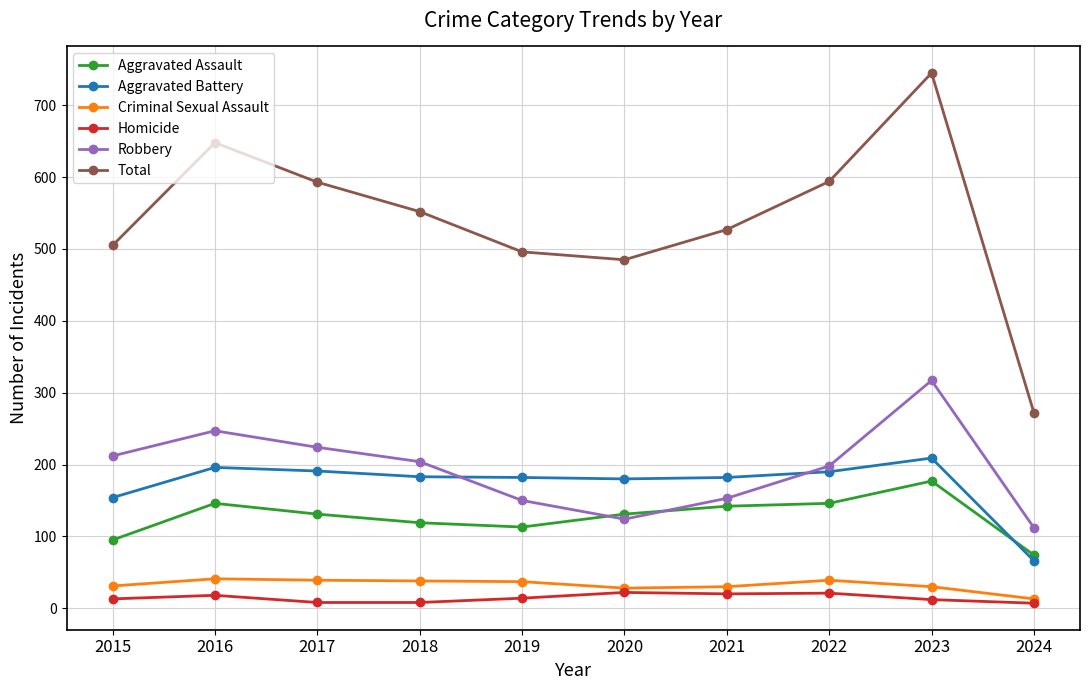

What is the total value across all series at 2024?

544